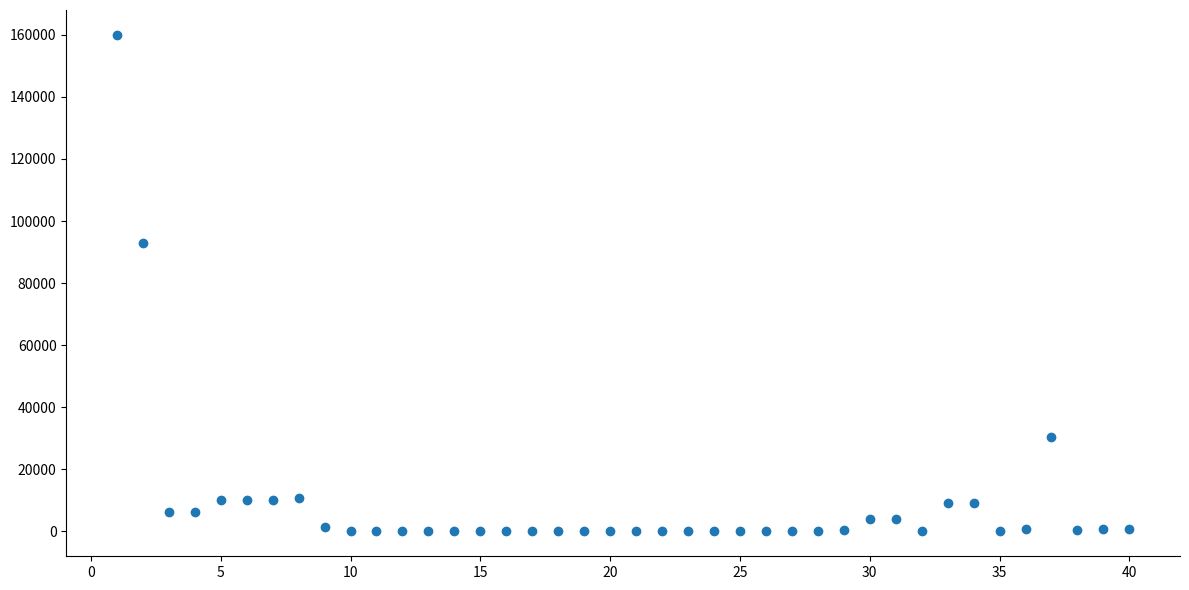

What is the range of X values (max minus min)?

39